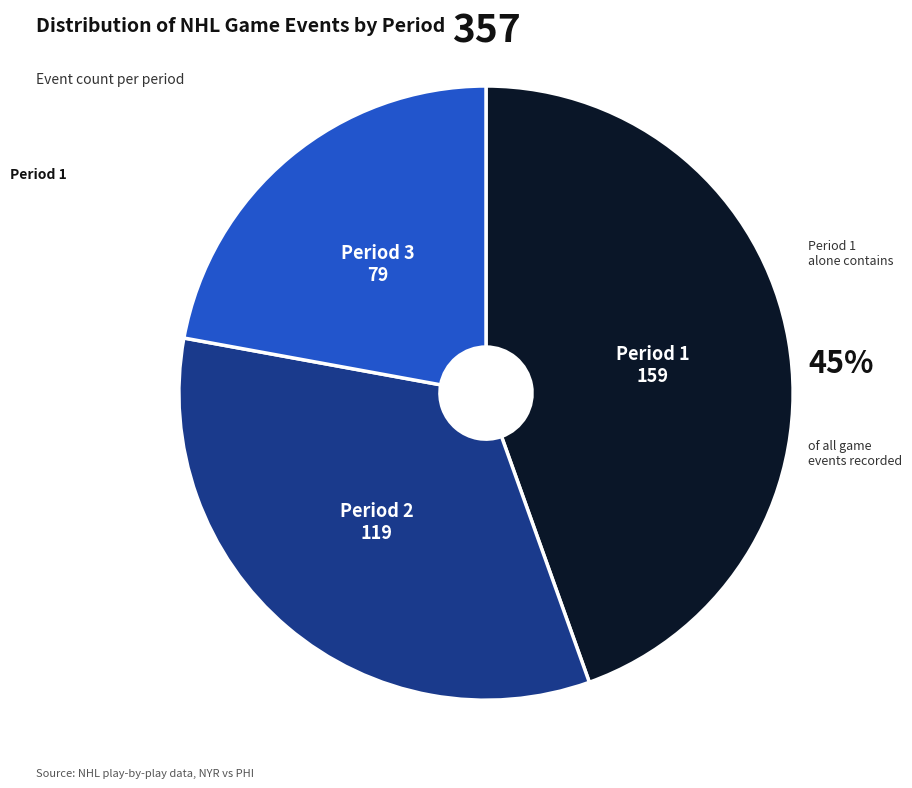

What percentage do Period 2 and Period 3 together represent?

55.5%